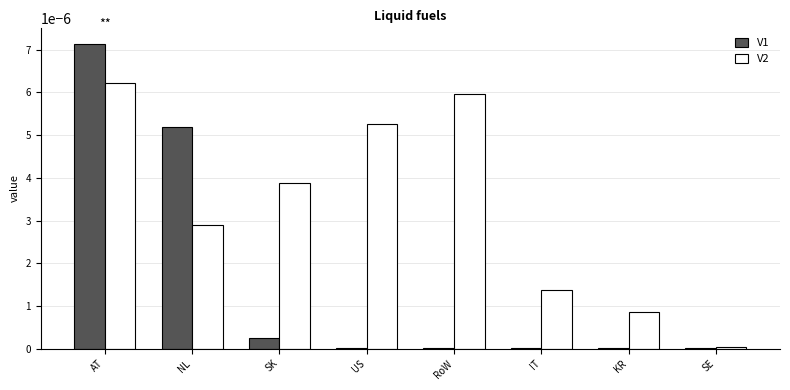

The value of V1 at AT is 0.0. True or false?

True